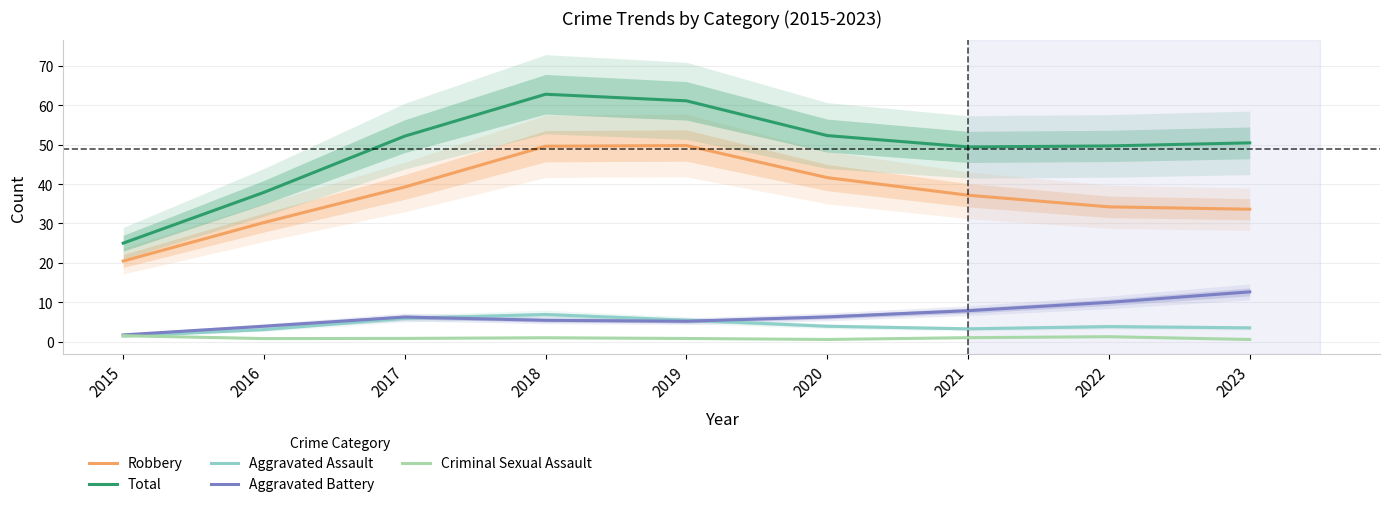

How many data points does each series have?

9